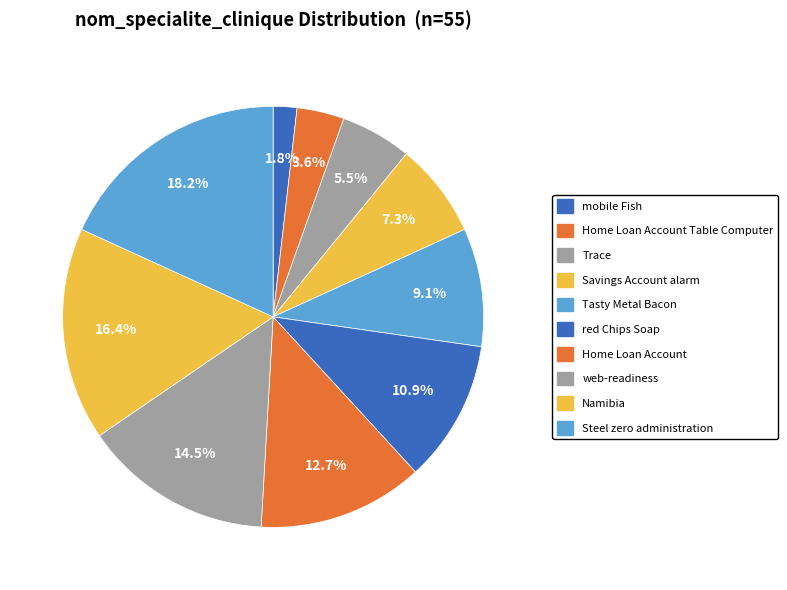

Count the number of slices in the pie.

10